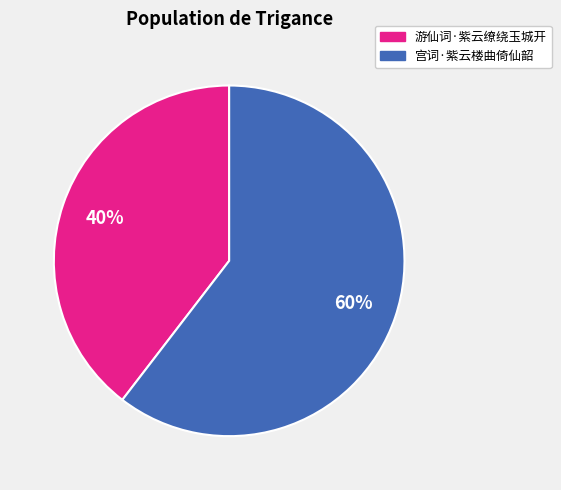

True or false: 宫词·紫云楼曲倚仙韶 accounts for 60% of the total.

True